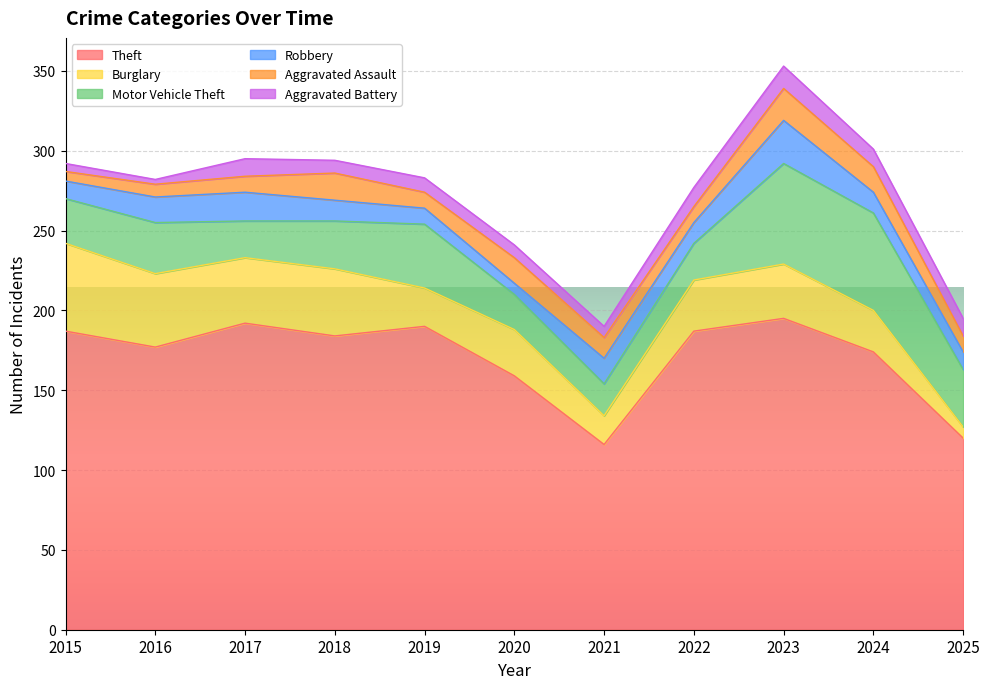

What is the value of the Aggravated Assault point at the 1st from the left?

6